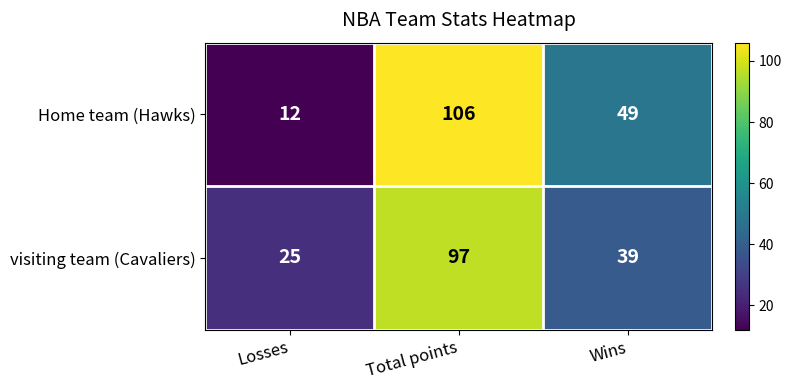

What is the average value of the visiting team (Cavaliers) series?

54